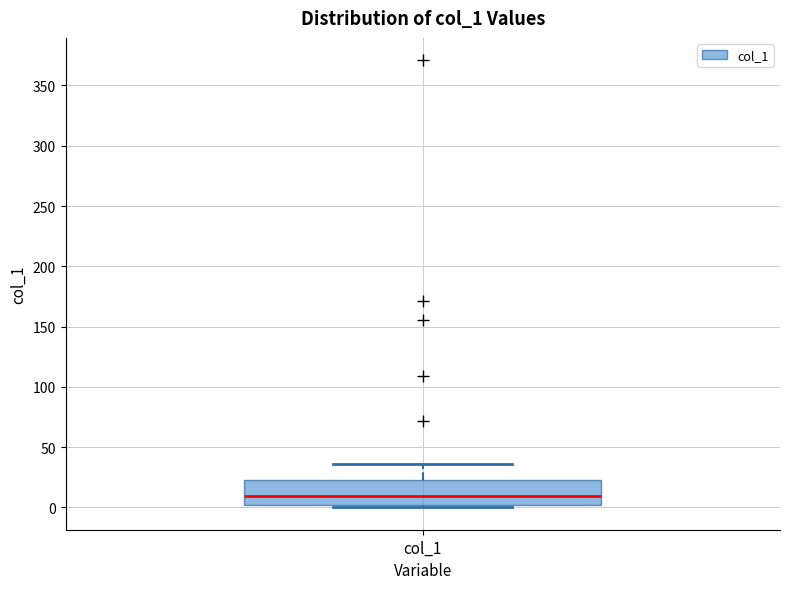

Read this box plot against the y-axis: the position of the median line, the range covered by the box, and the ends of both whiskers. The values are not printed on the chart, so give them approximately, as read against the axis.

median 10, box 0 to 25, whiskers 0 (just below the box's lower edge) to 35